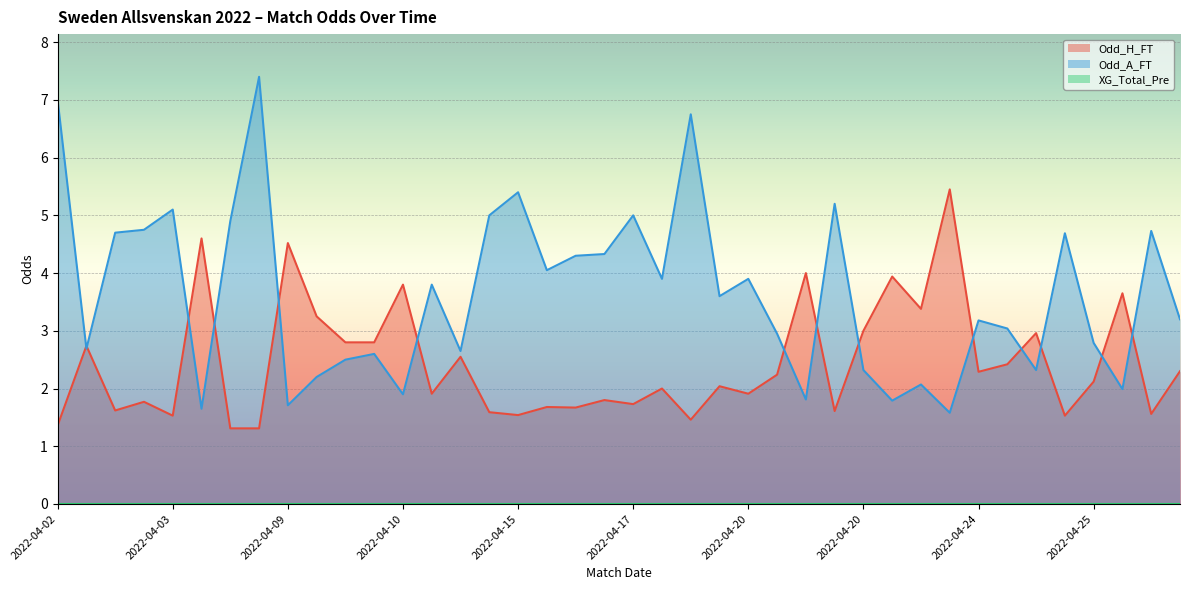

Reading left to right, what are all the values shown in this chart?

Odd_H_FT: 1.4	2.7	1.6	1.8	1.5	4.6	1.3	1.3	4.5	3.2	2.8	2.8	3.8	1.9	2.5	1.6	1.5	1.7	1.7	1.8	1.7	2.0	1.5	2.0	1.9	2.2	4.0	1.6	3.0	3.9	3.4	5.5	2.3	2.4	3.0	1.5	2.1	3.6	1.6	2.3
Odd_A_FT: 7.0	2.7	4.7	4.8	5.1	1.6	4.9	7.4	1.7	2.2	2.5	2.6	1.9	3.8	2.6	5.0	5.4	4.0	4.3	4.3	5.0	3.9	6.8	3.6	3.9	3.0	1.8	5.2	2.3	1.8	2.1	1.6	3.2	3.0	2.3	4.7	2.8	2.0	4.7	3.2